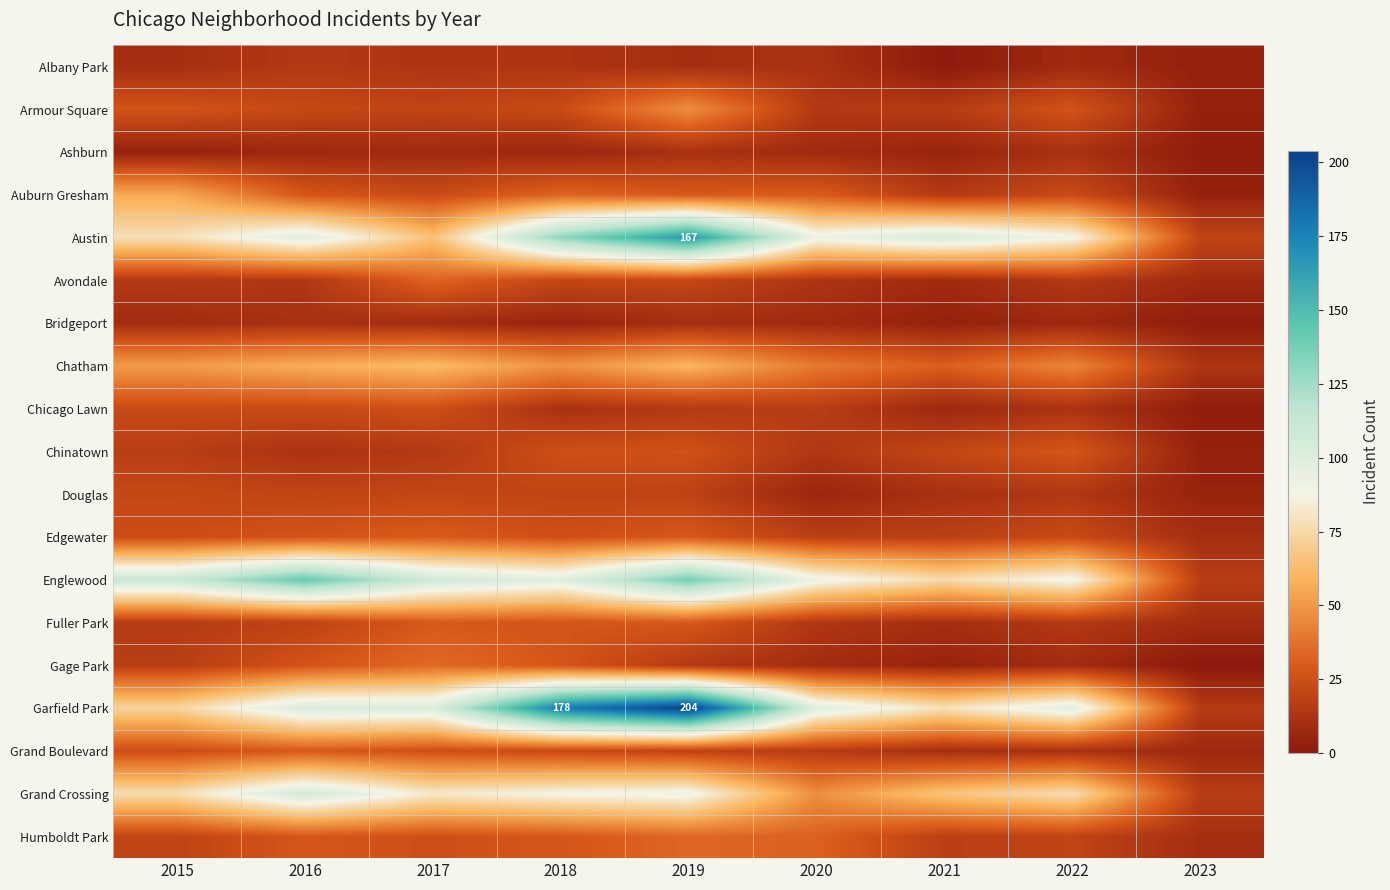

Rank the series at 2017 from lowest to highest value.

Ashburn, Bridgeport, Albany Park, Chinatown, Armour Square, Douglas, Auburn Gresham, Chicago Lawn, Grand Boulevard, Humboldt Park, Fuller Park, Edgewater, Avondale, Gage Park, Chatham, Austin, Grand Crossing, Garfield Park, Englewood